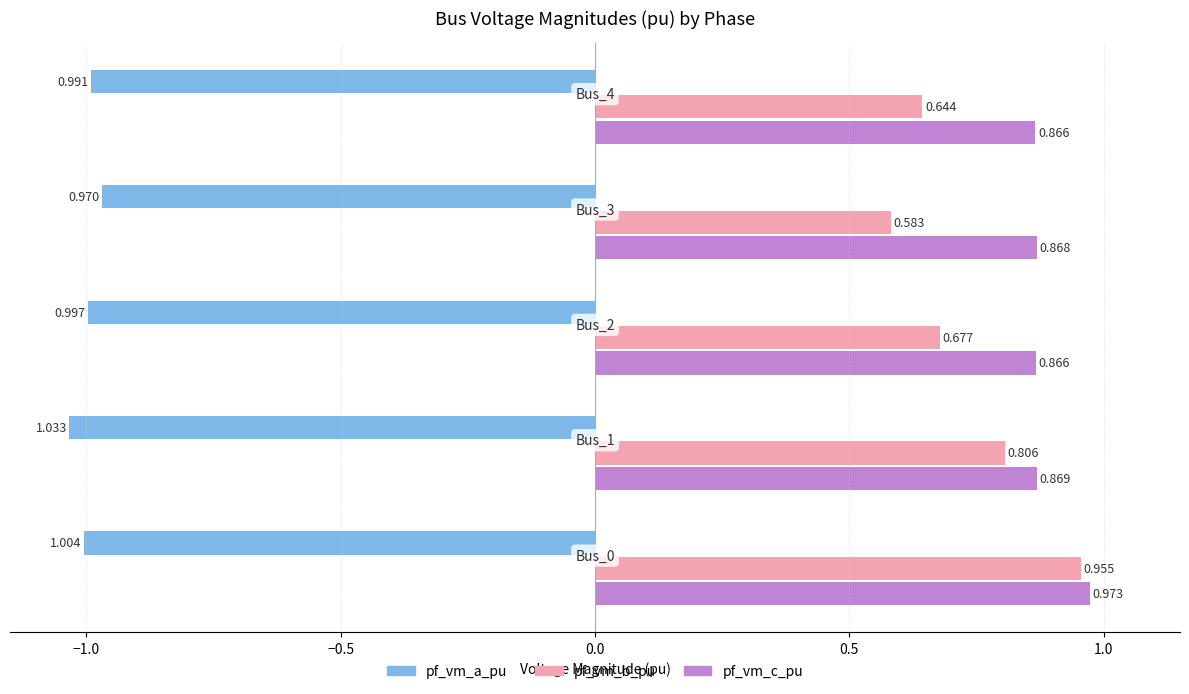

Rank the series by their maximum value, from lowest to highest.

pf_vm_a_pu, pf_vm_b_pu, pf_vm_c_pu